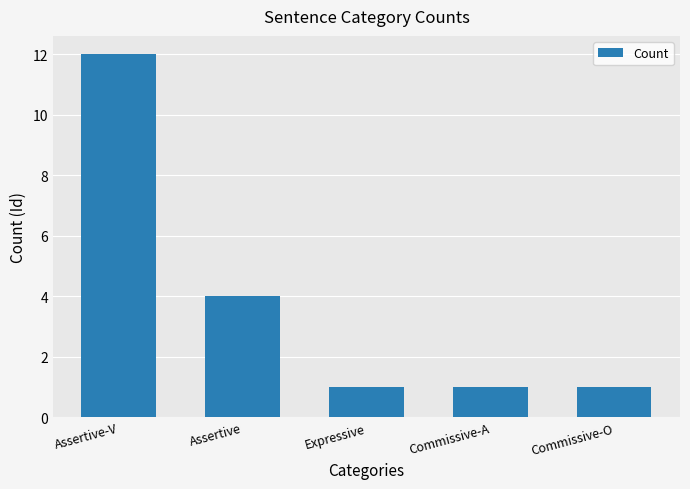

What is the value of the 2nd bar from the left?

4